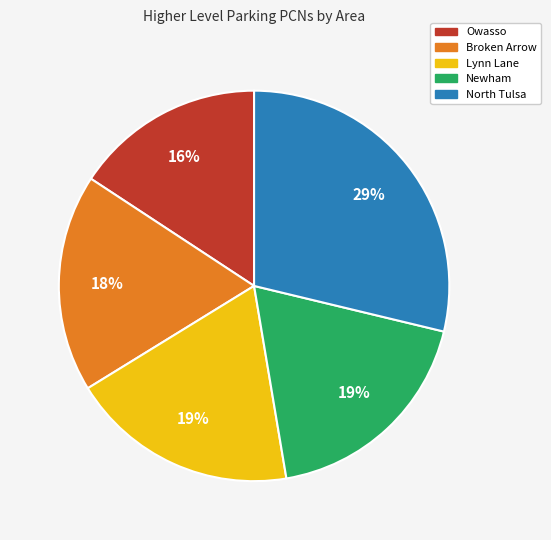

To the nearest percent, what is the combined percentage of North Tulsa and Owasso?

45%